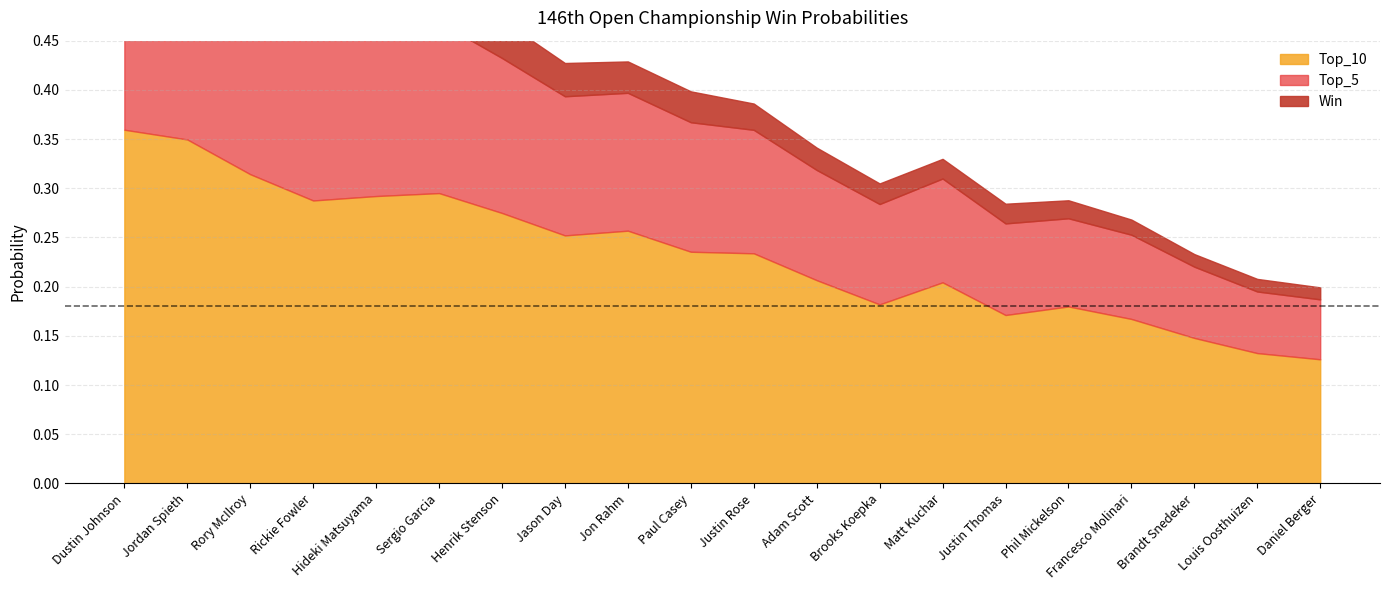

Reading left to right, extract all data points from this chart.

Win: 0.1	0.1	0.1	0.0	0.0	0.0	0.0	0.0	0.0	0.0	0.0	0.0	0.0	0.0	0.0	0.0	0.0	0.0	0.0	0.0
Top_5: 0.2	0.2	0.2	0.2	0.2	0.2	0.2	0.1	0.1	0.1	0.1	0.1	0.1	0.1	0.1	0.1	0.1	0.1	0.1	0.1
Top_10: 0.4	0.3	0.3	0.3	0.3	0.3	0.3	0.3	0.3	0.2	0.2	0.2	0.2	0.2	0.2	0.2	0.2	0.1	0.1	0.1